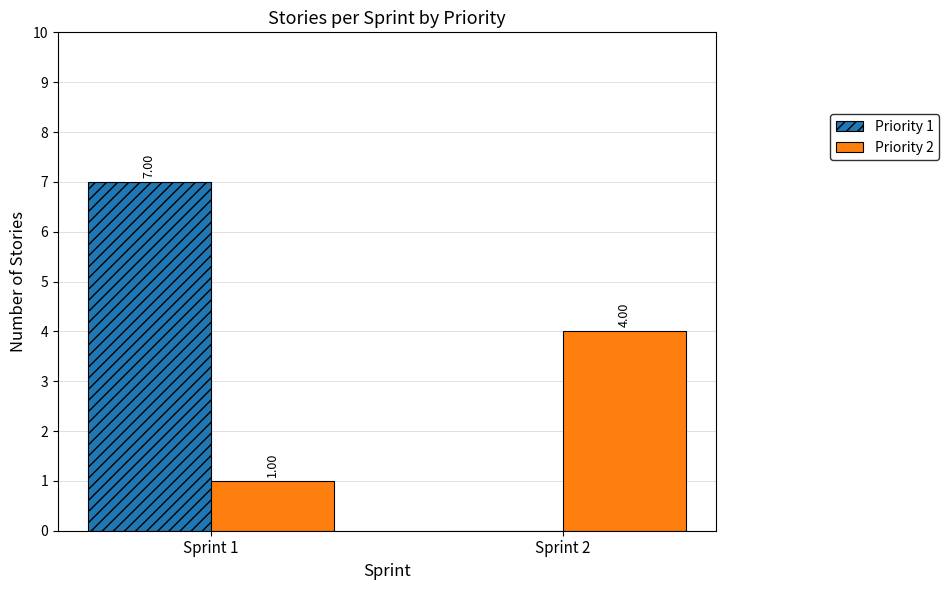

What is the sum of all Priority 1 values?

7